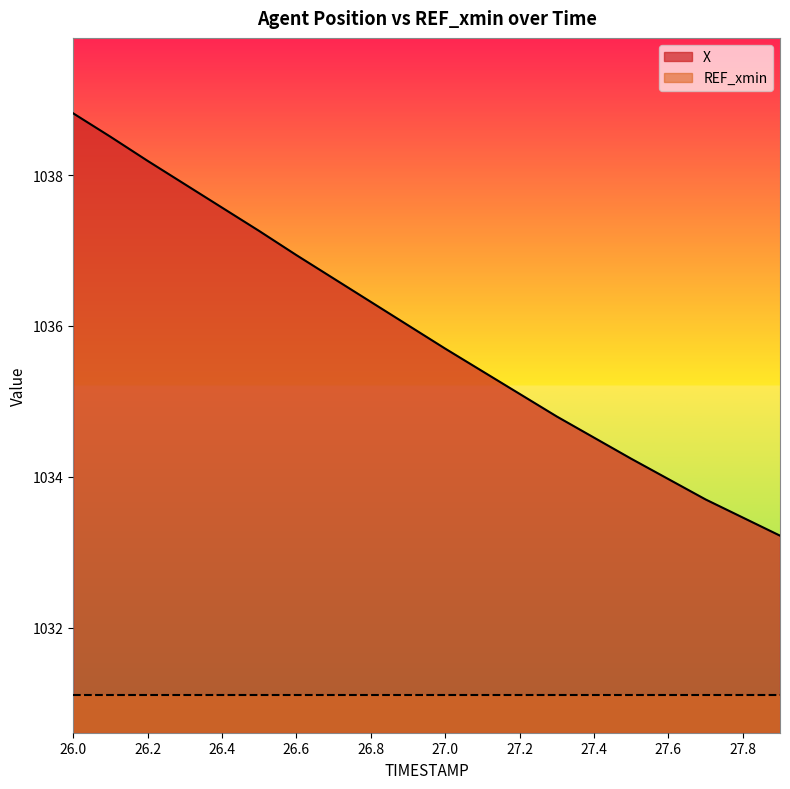

Does the chart have visible grid lines?

No